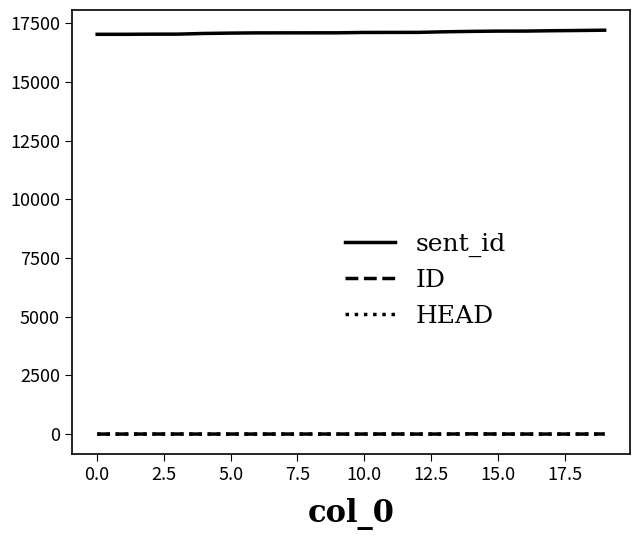

True or false: ID and sent_id intersect in this chart.

False